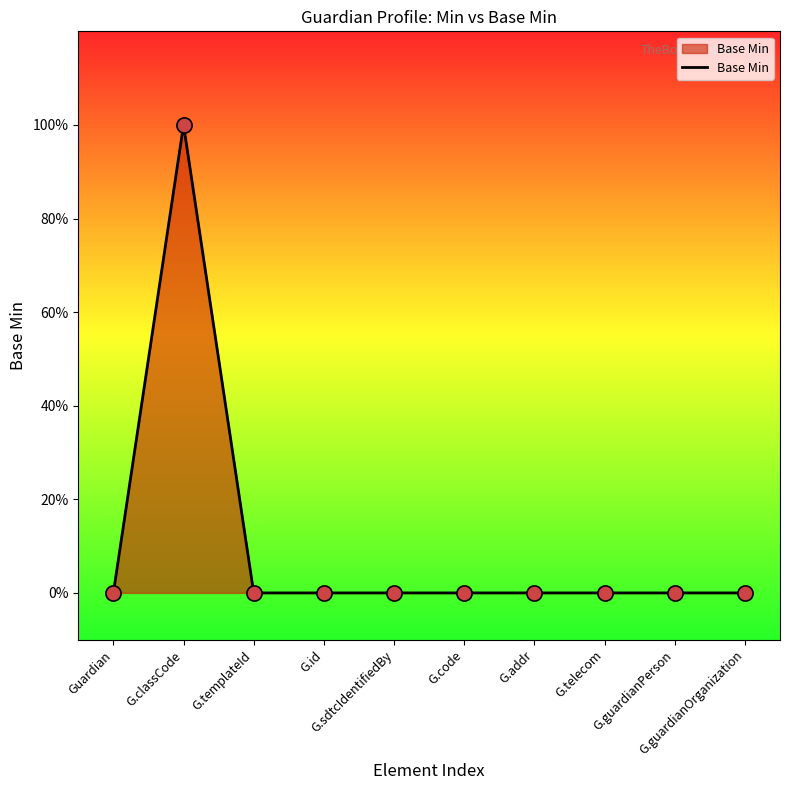

Between G.addr and Guardian, which is larger?

G.addr